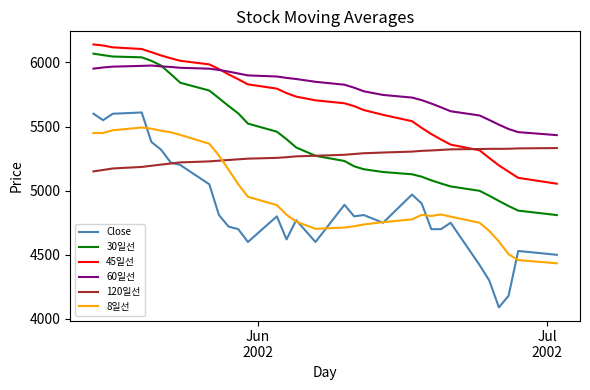

True or false: 8일선 and 60일선 cross at least once.

False